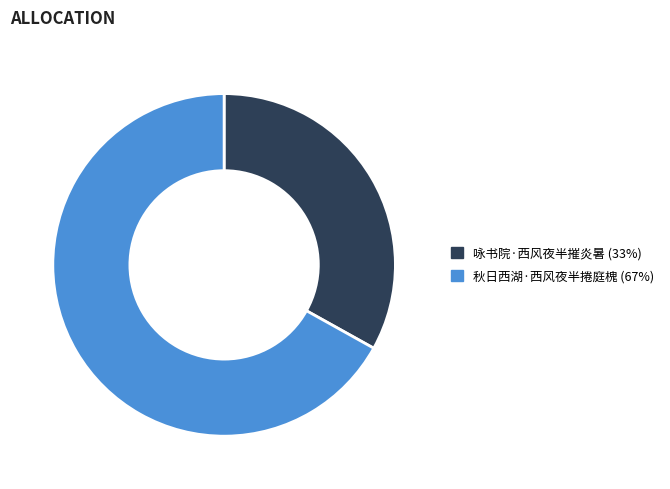

What is the ratio of the value at 秋日西湖·西风夜半捲庭槐 to the value at 咏书院·西风夜半摧炎暑?

2.0